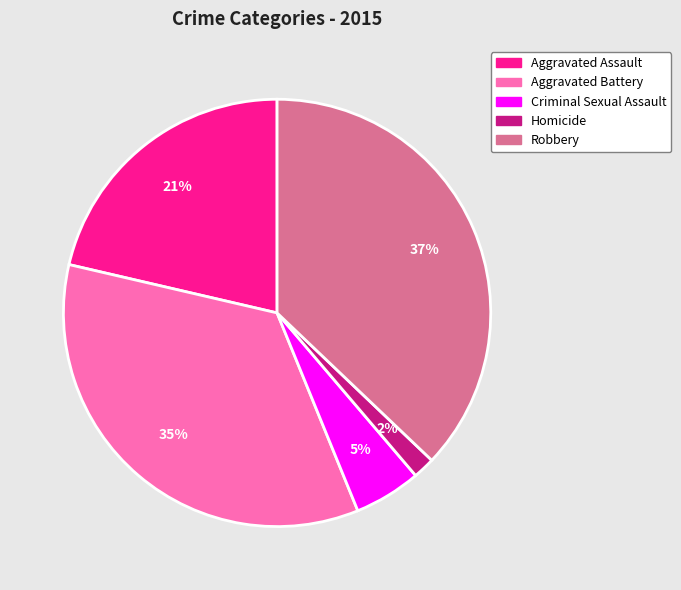

Is it true that Aggravated Assault is 21% of the pie?

True